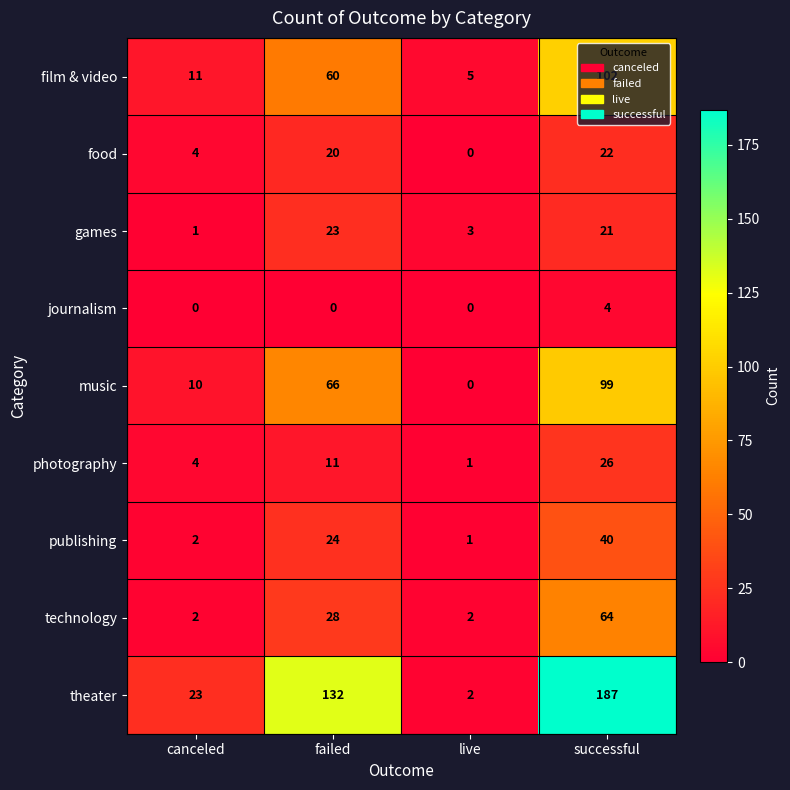

How many values in the film & video series are below 60?

2